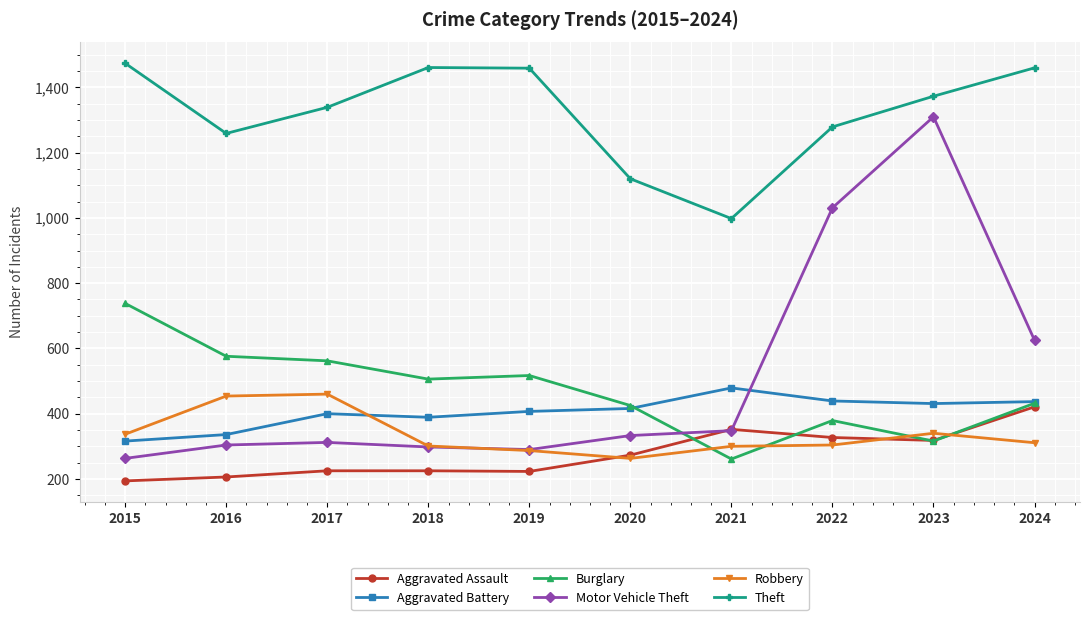

What is the difference between the Burglary values at 2019 and 2017?

45